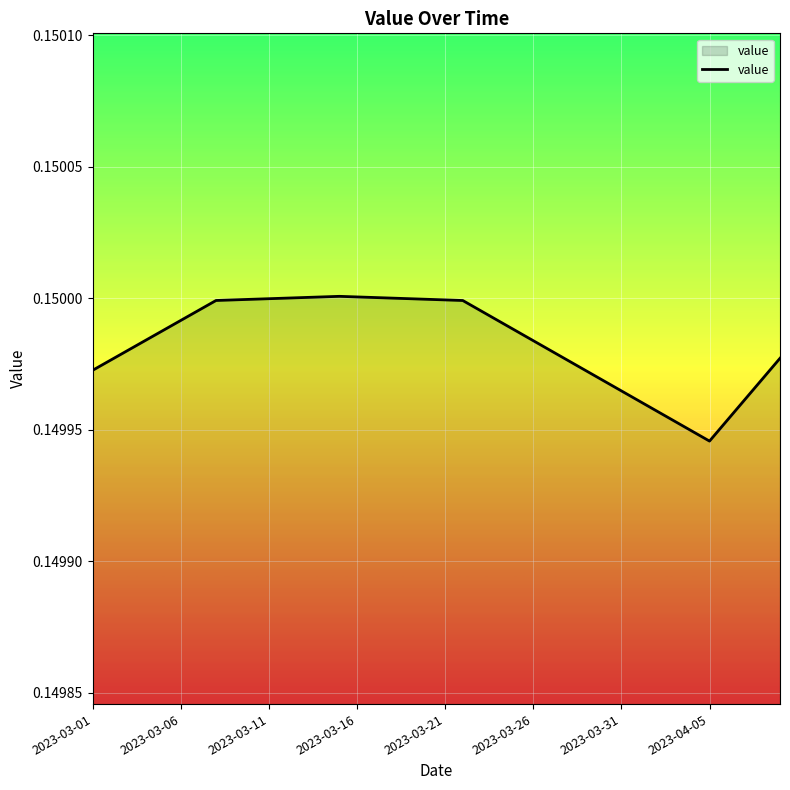

How many series are shown in this chart?

1